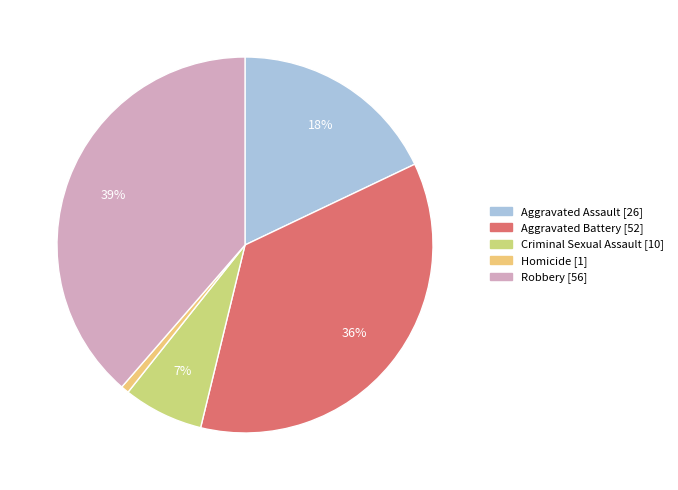

True or false: Criminal Sexual Assault accounts for 1% of the total.

False